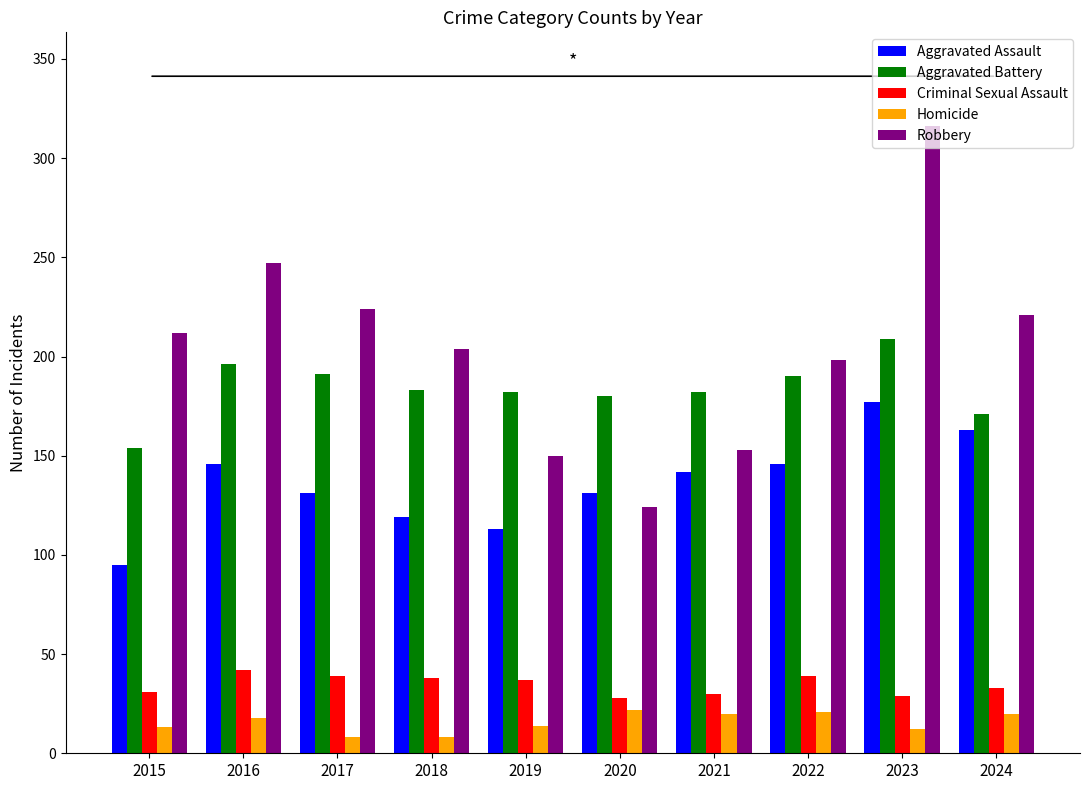

True or false: Homicide has a value of 21 at 2022.

True